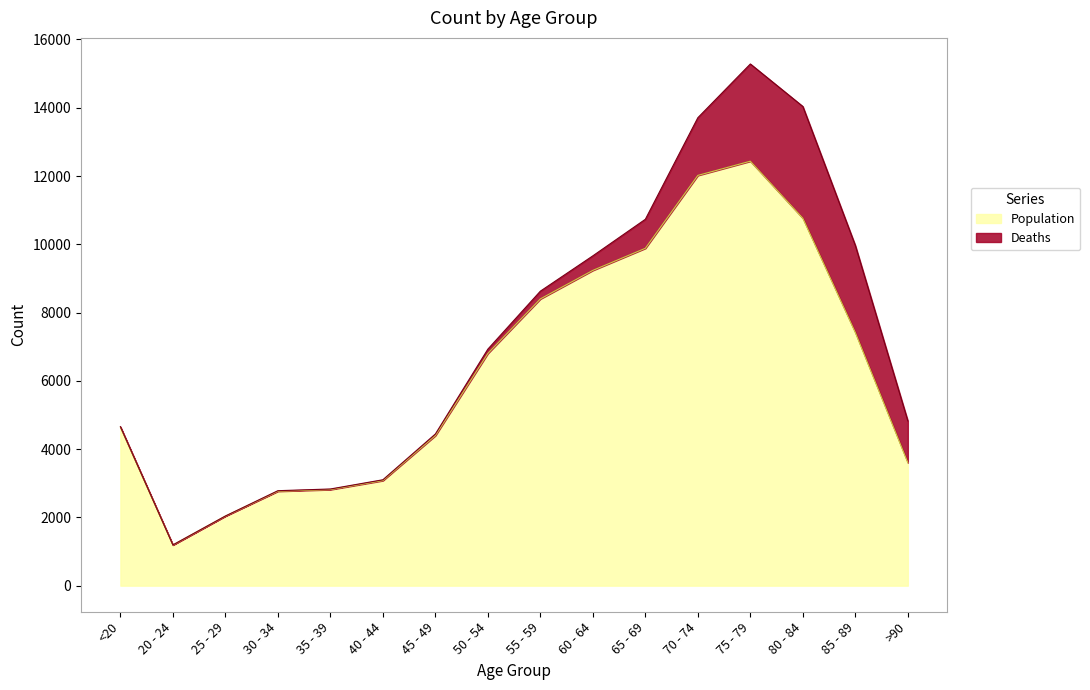

What is the label of the 6th point from the right?

65 - 69